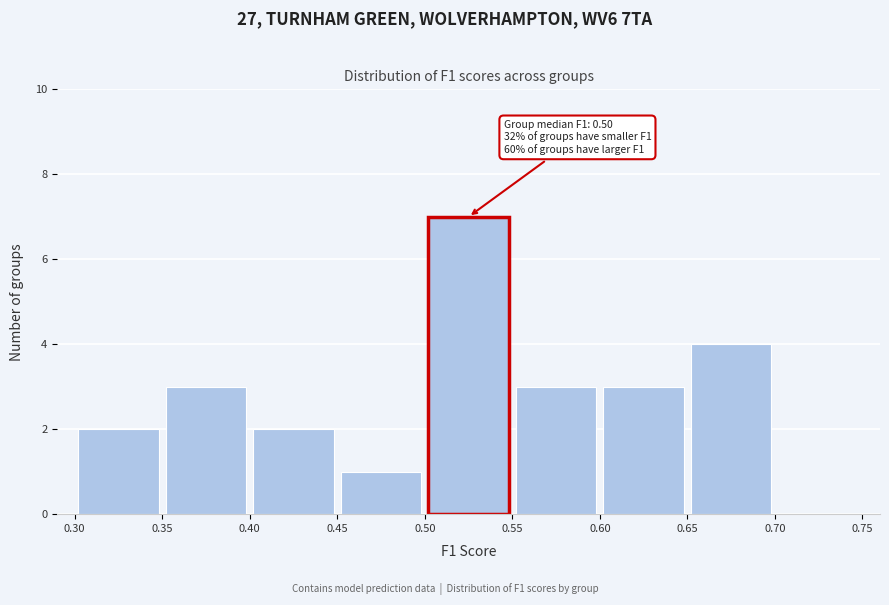

Which range on the x-axis has the tallest bar?

0.50 to 0.55